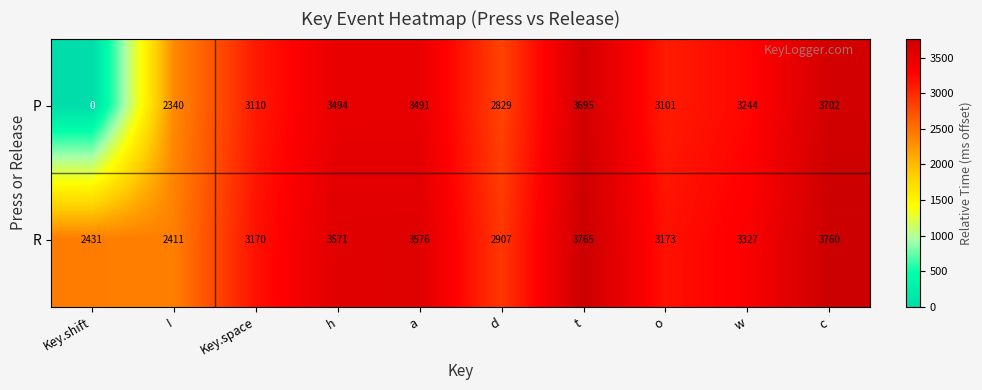

Where does the R series first go above 3327?

h